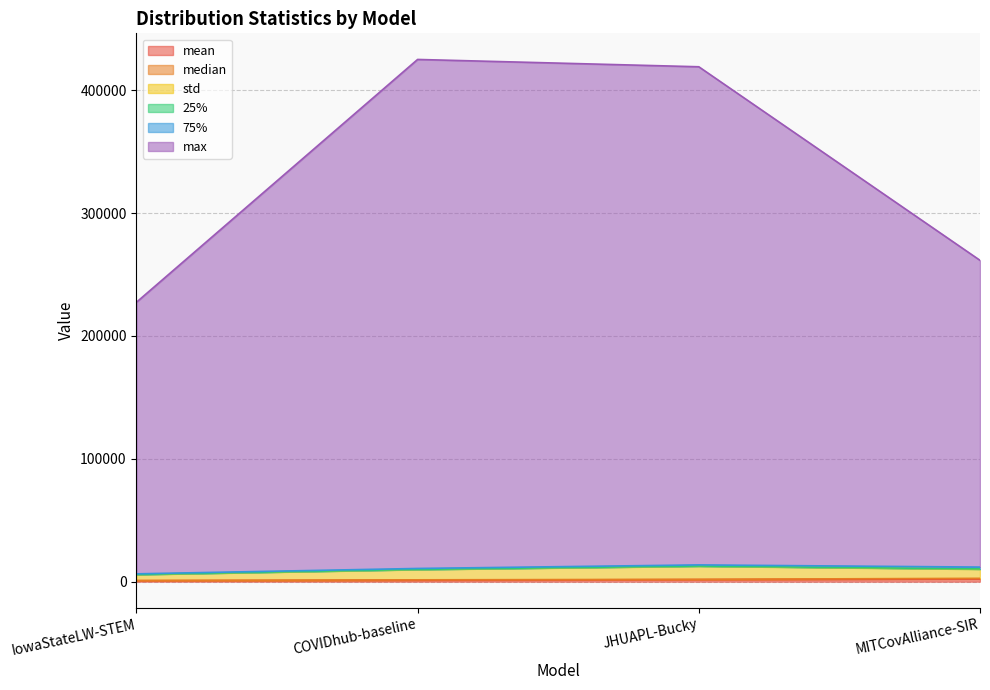

Does the chart display data point markers on the line(s)?

No